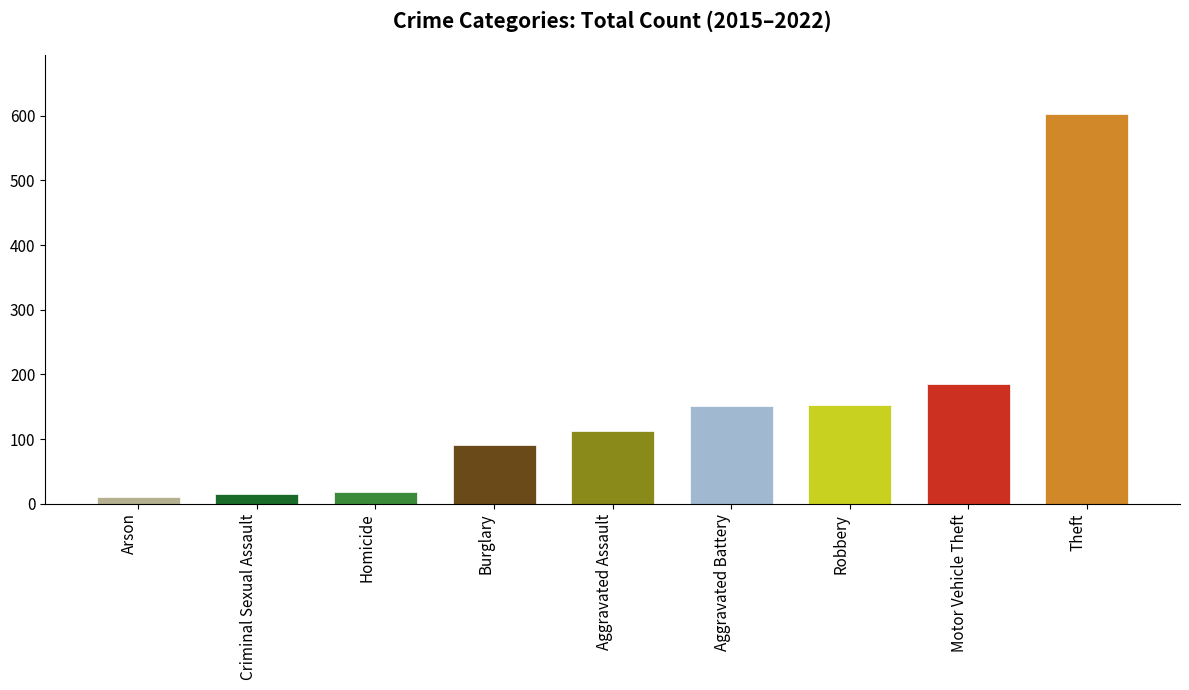

What is the average value?

149